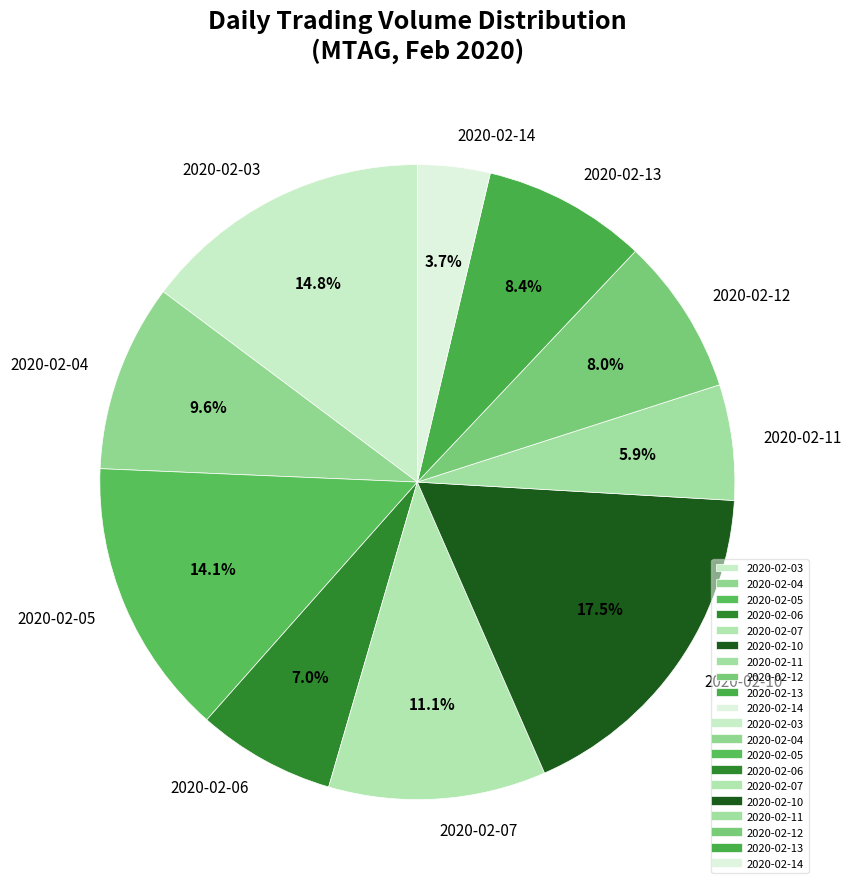

To the nearest percent, what is the combined percentage of 2020-02-03 and 2020-02-05?

29%